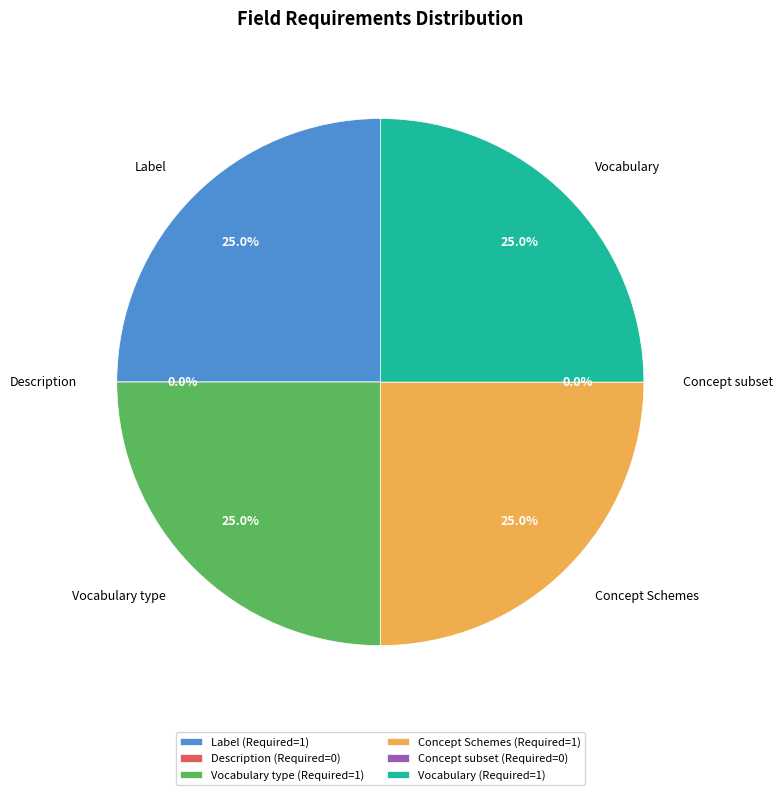

Is there any slice that represents more than half of the pie?

No